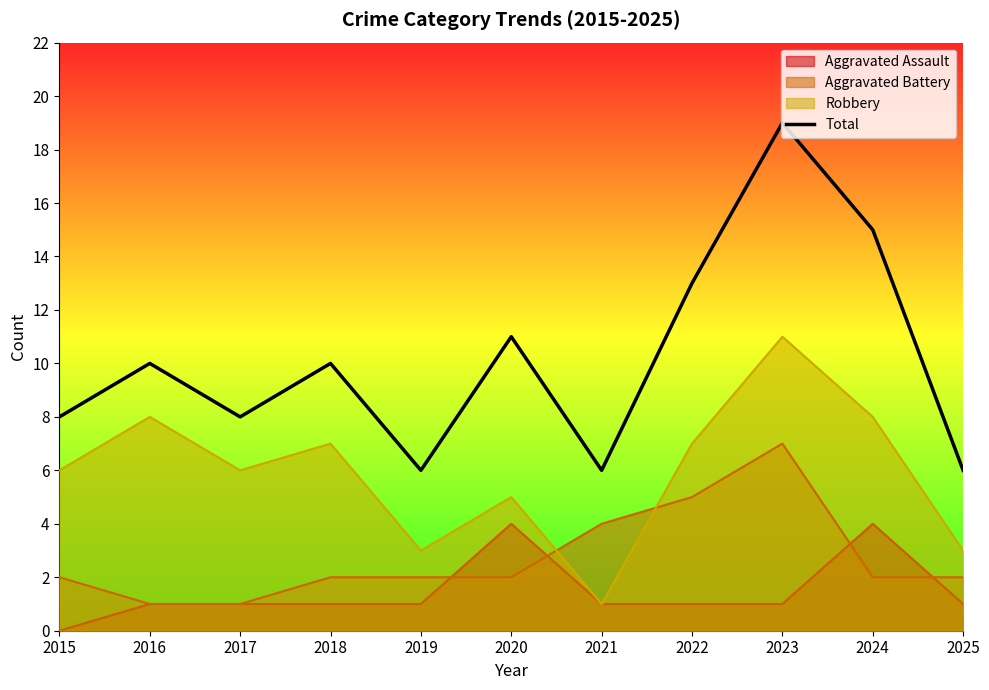

What is the difference between the maximum and minimum values?

13